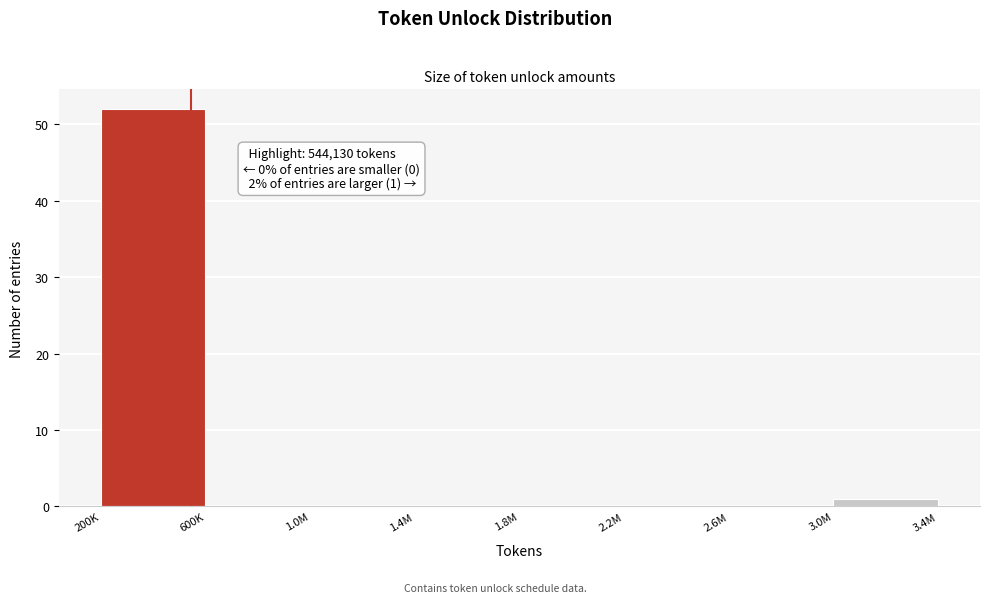

Reading left to right, extract all data points from this chart.

200K=52	600K=0	1.0M=0	1.4M=0	1.8M=0	2.2M=0	2.6M=0	3.0M=1